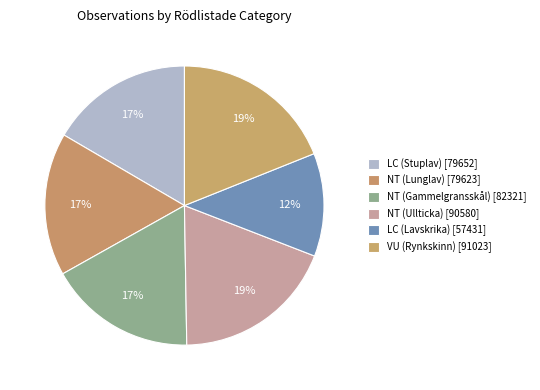

Rank the categories by value from lowest to highest.

LC (Lavskrika), NT (Lunglav), LC (Stuplav), NT (Gammelgransskål), NT (Ullticka), VU (Rynkskinn)